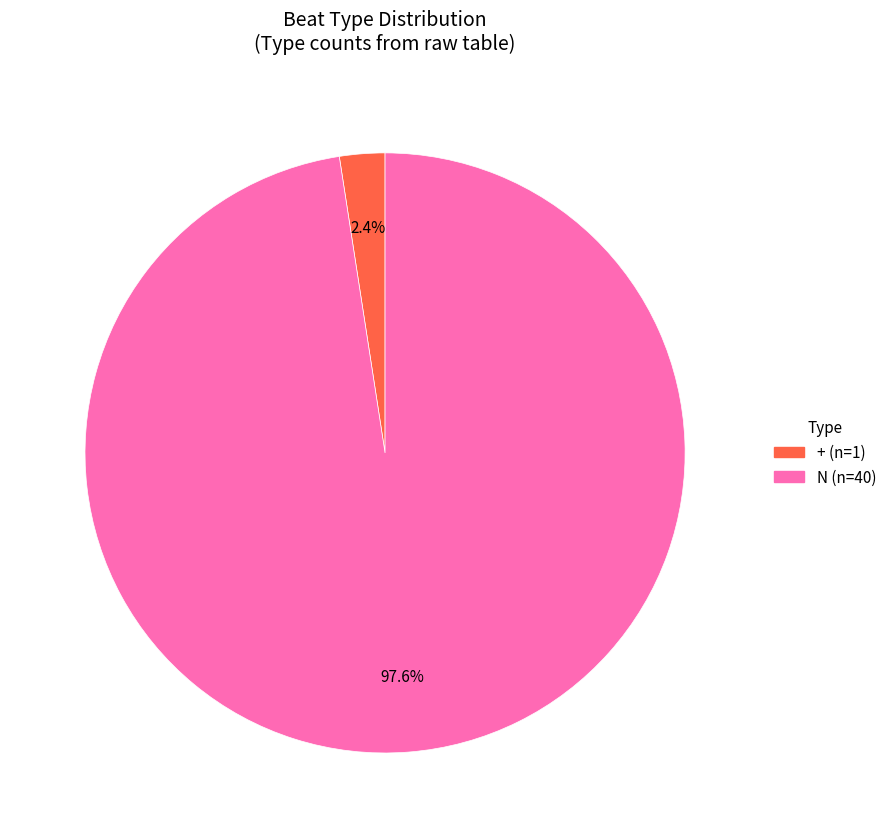

Is the sum of N and + greater than half?

Yes